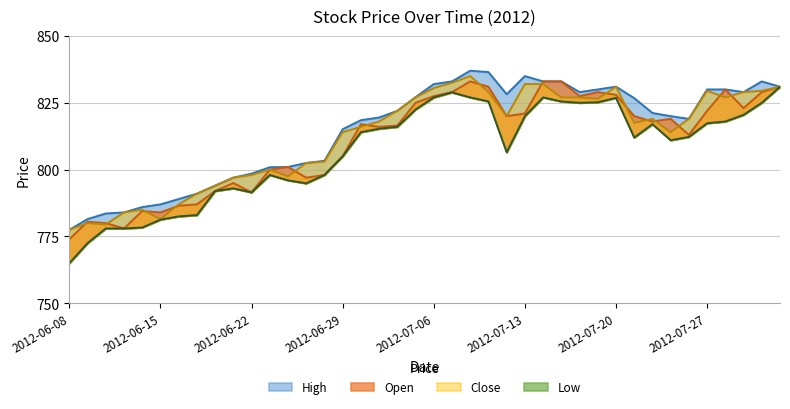

Where is the first local maximum for High?

2012-07-10